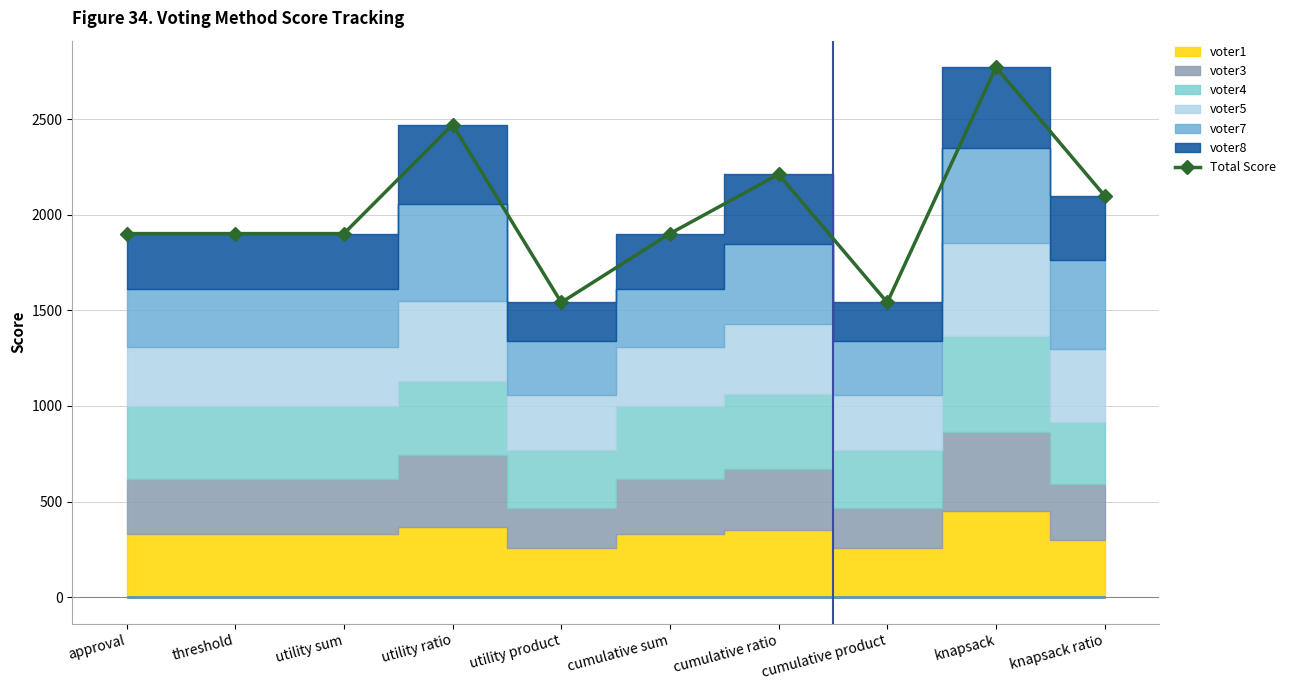

What is the ratio of the value at cumulative ratio to the value at cumulative sum?

1.2